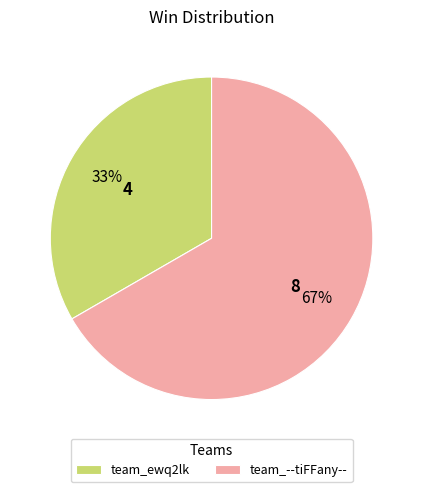

Is the sum of team_--tiFFany-- and team_ewq2lk greater than half?

Yes